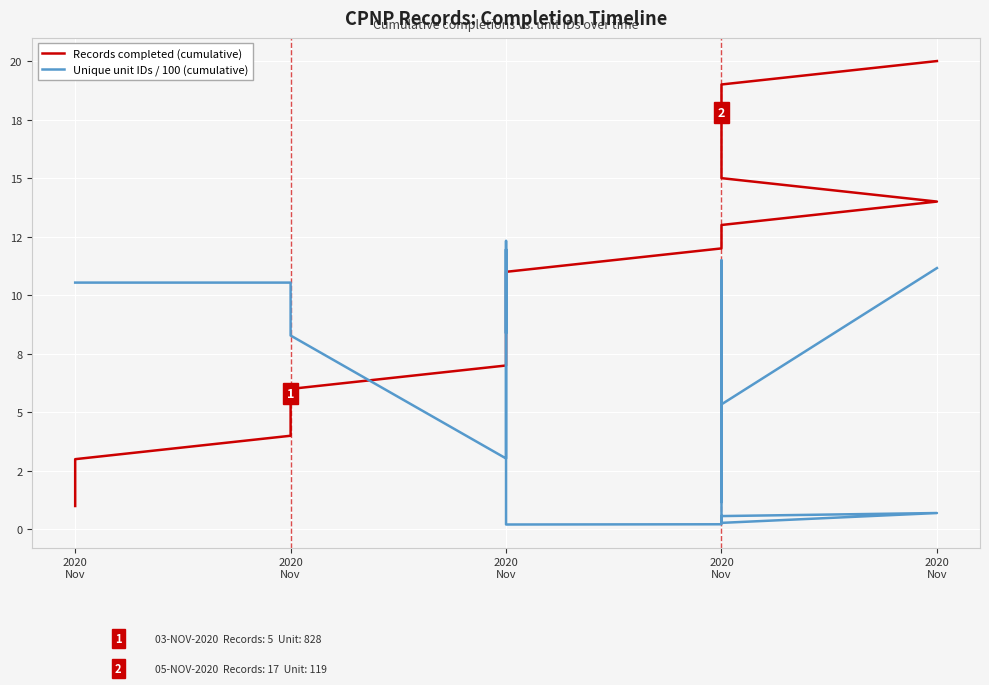

Reading left to right, what are all the values shown in this chart?

Records completed (cumulative): 1.0	2.0	3.0	4.0	5.0	6.0	7.0	8.0	9.0	10.0	11.0	12.0	13.0	14.0	15.0	16.0	17.0	18.0	19.0	20.0
Unique unit IDs / 100 (cumulative): 10.5	10.5	10.5	10.5	8.3	8.3	3.0	12.3	8.4	12.0	0.2	0.2	0.6	0.7	0.3	11.5	1.2	4.3	5.3	11.2